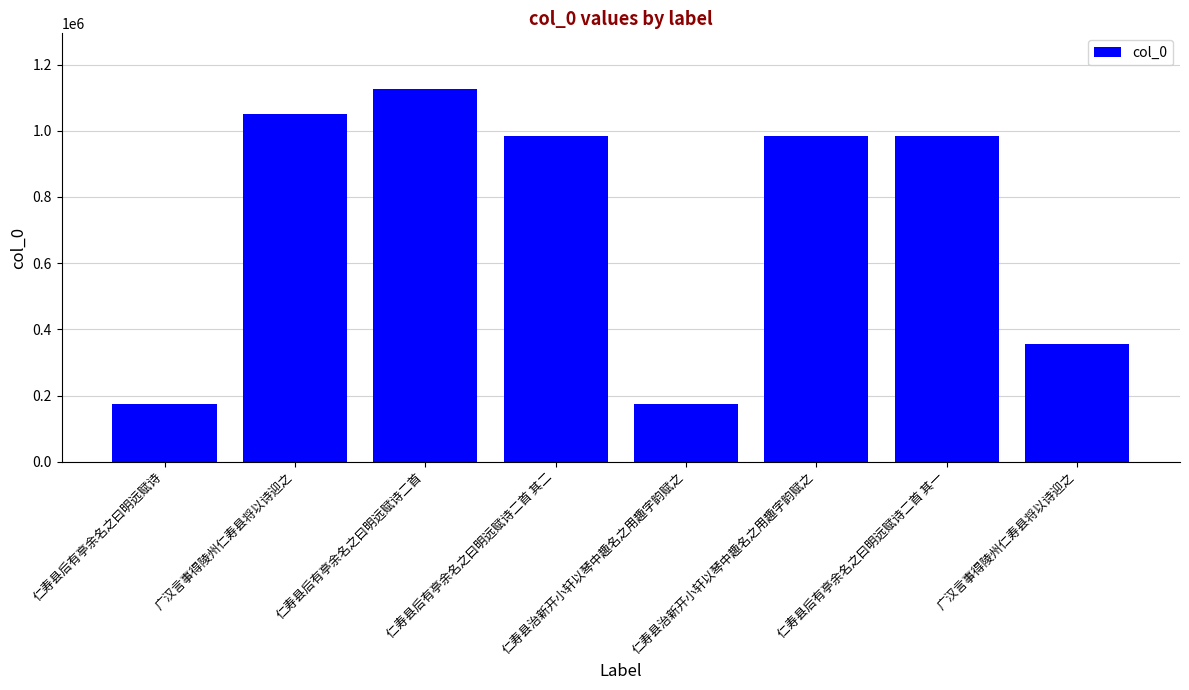

Are the bars horizontal?

No